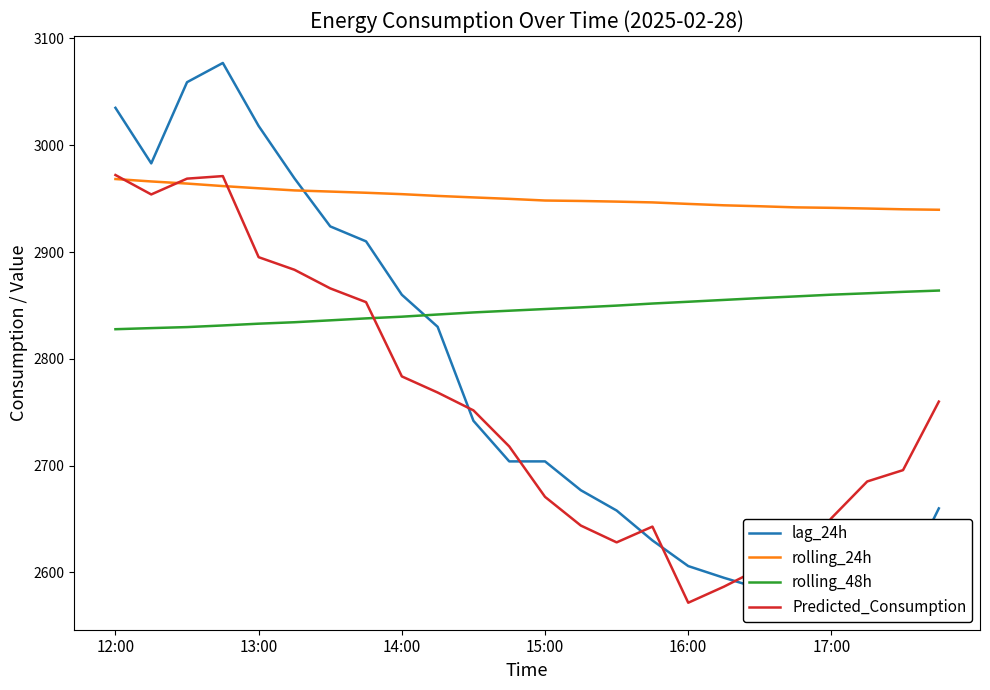

How many categories are shown in the chart?

24